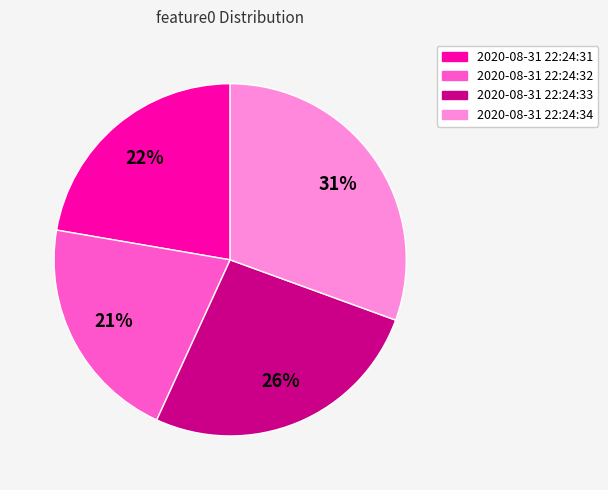

To the nearest percent, what is the average slice percentage?

25%